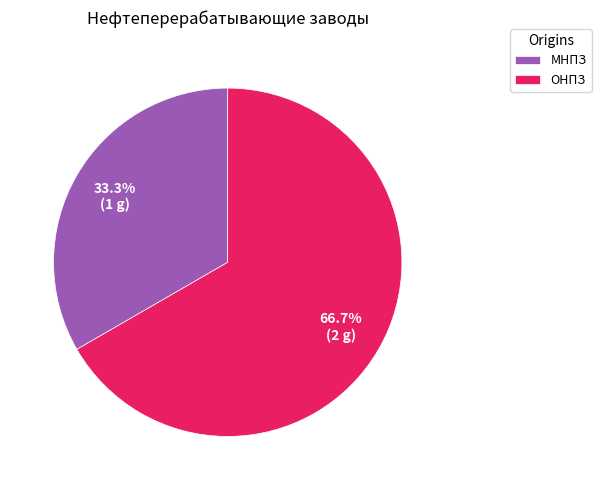

Combined, what portion of the pie is ОНПЗ and МНПЗ?

100.0%